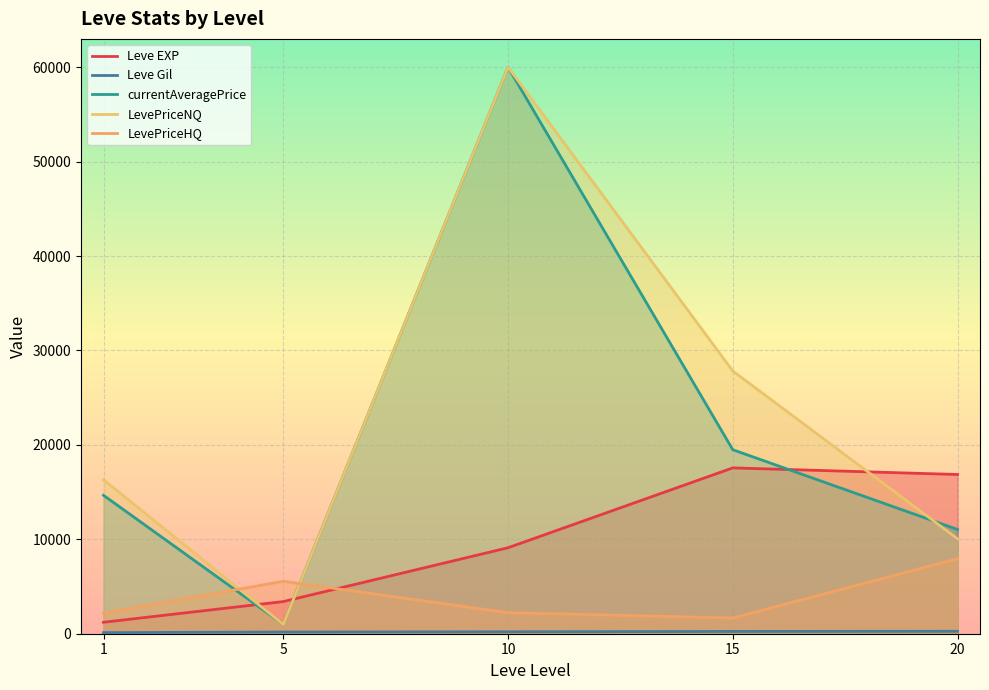

The Leve EXP series shows 9106.7 at 10. True or false?

True